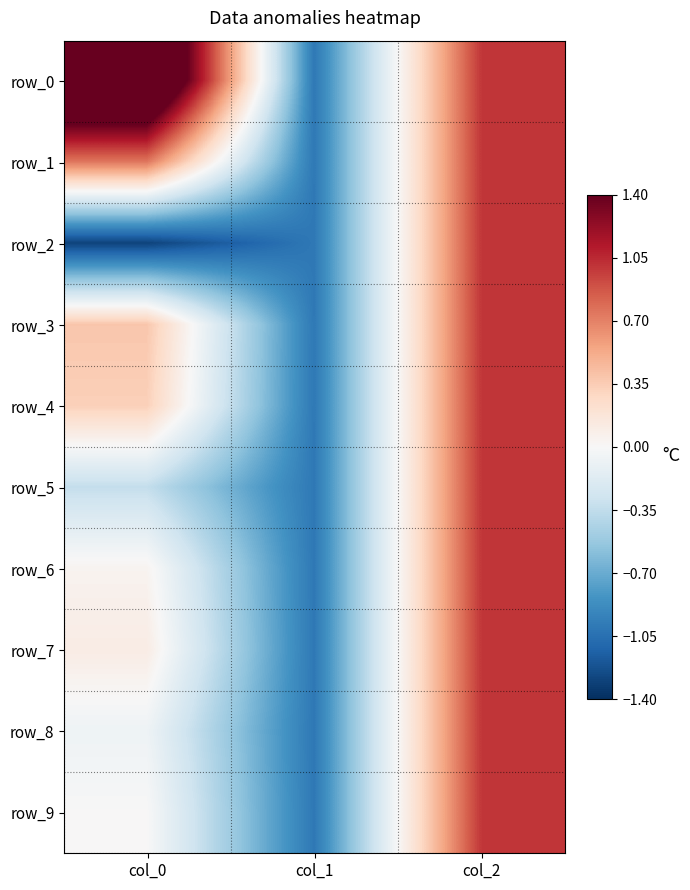

List the labels in order of row_7 value, largest first.

col_2, col_0, col_1